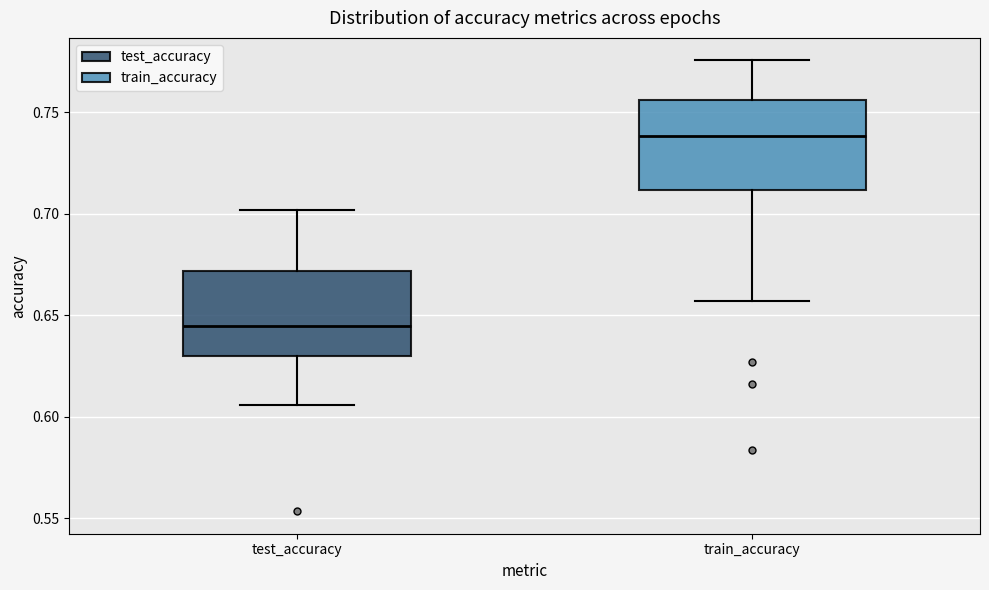

Where does the median line of the box for test_accuracy sit on the y-axis? The values are not printed on the chart, so give them approximately, as read against the axis.

0.645